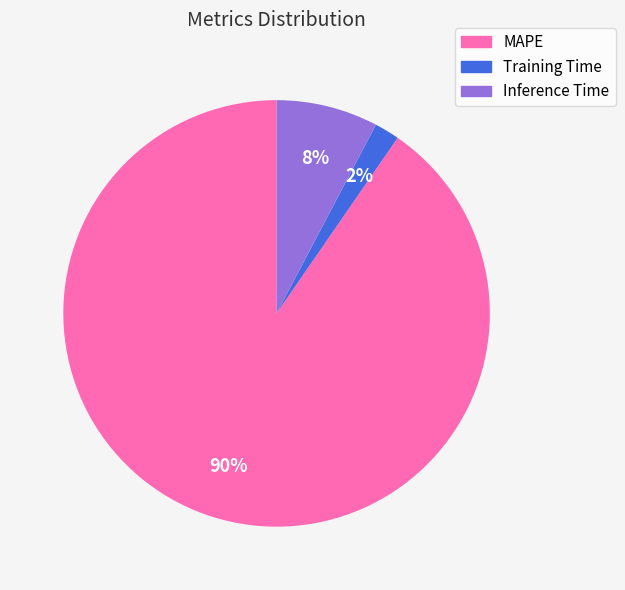

To the nearest percent, what is the difference between the Training Time and Inference Time slice percentages?

6%